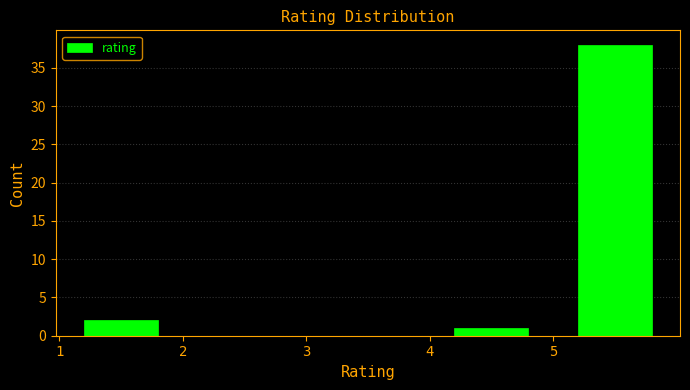

Reading left to right, transcribe this chart: for each bar, give the range it covers on the x-axis and its height. The values are not printed on the chart, so give them approximately, as read against the axis.

1 to 2: 2
2 to 3: 0
3 to 4: 0
4 to 5: 1
5 to 6: 38